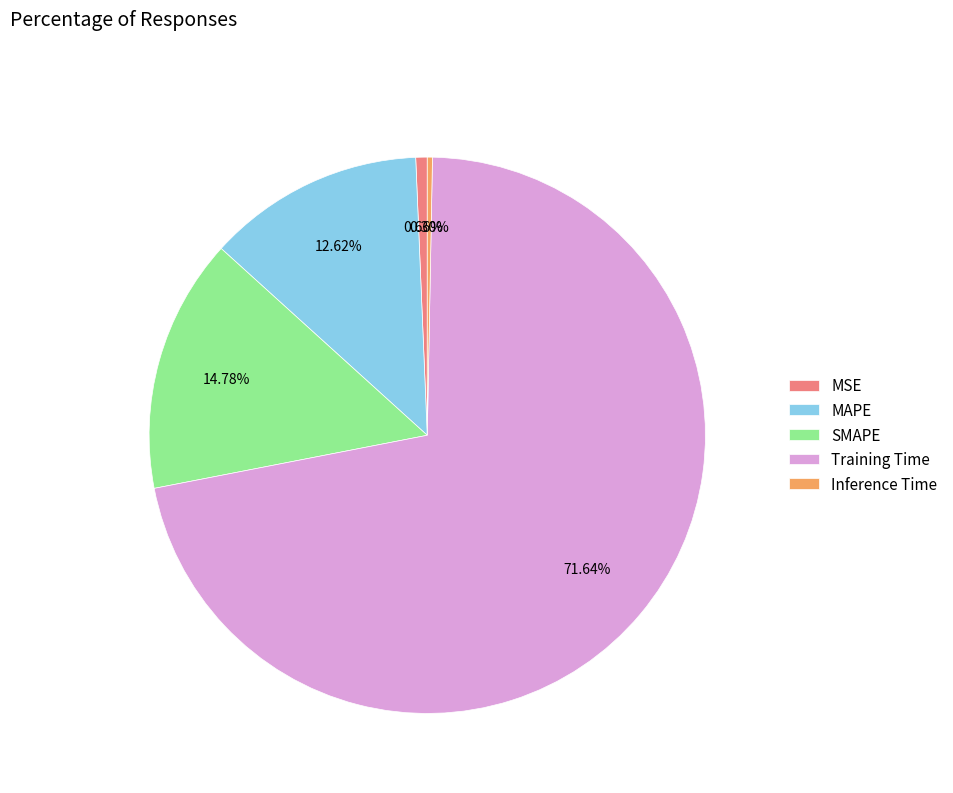

Is the sum of MAPE and Inference Time greater than half?

No